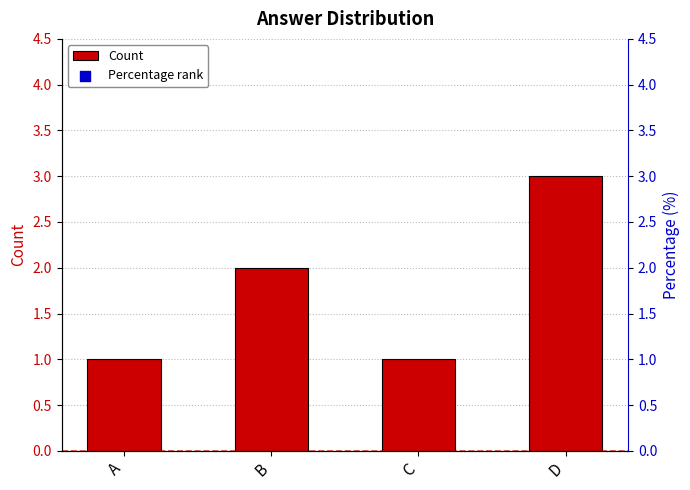

At which label does Count reach its peak?

D